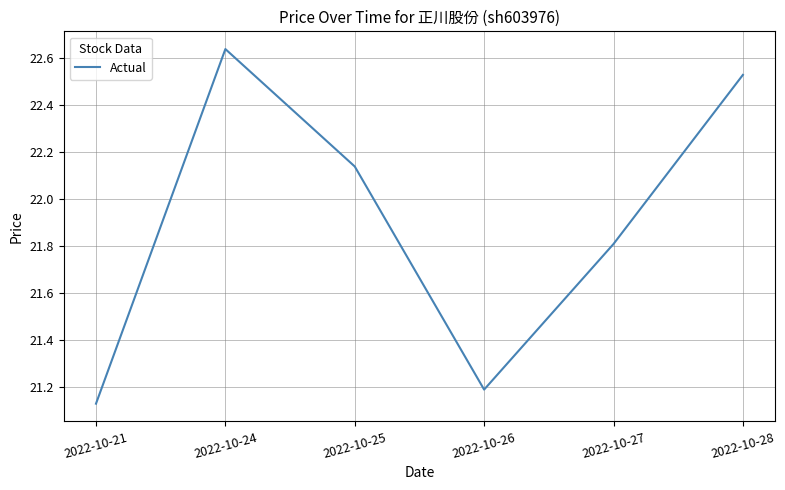

List the labels in order of value, largest first.

2022-10-24, 2022-10-28, 2022-10-25, 2022-10-27, 2022-10-26, 2022-10-21